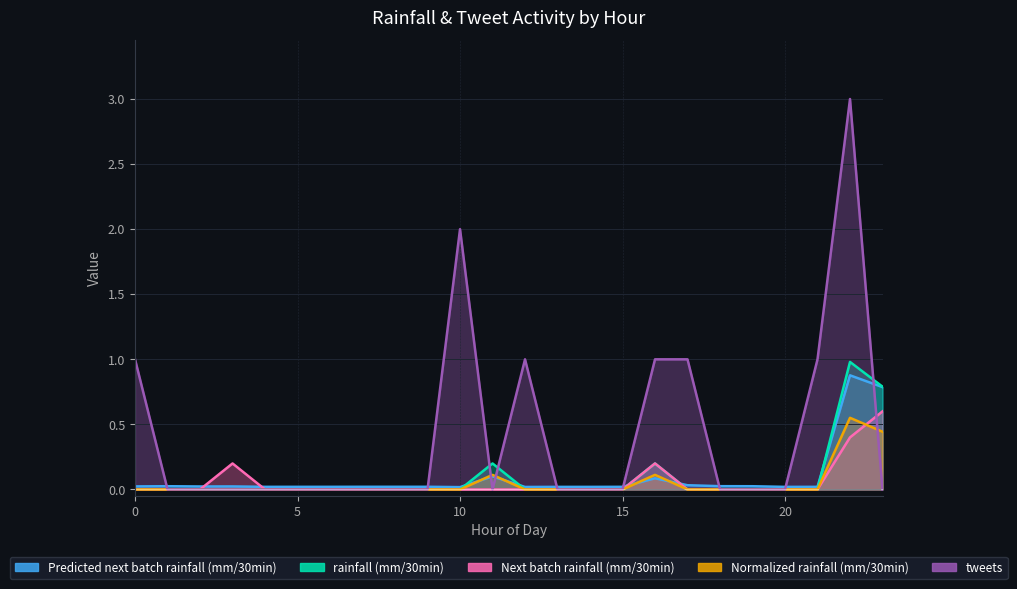

After their last crossing, which series has the higher values: rainfall (mm/30min) or tweets?

rainfall (mm/30min)